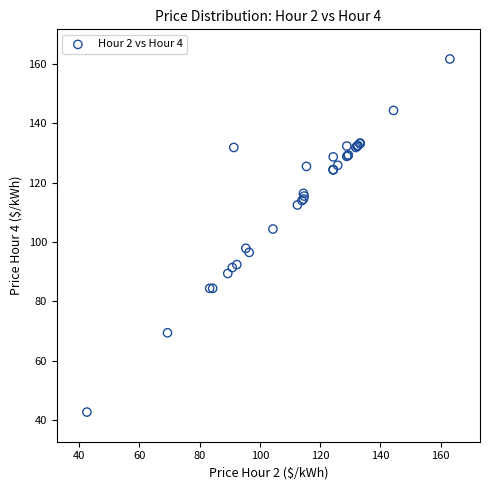

What Y value in the scatter plot is closest to 102?

104.4